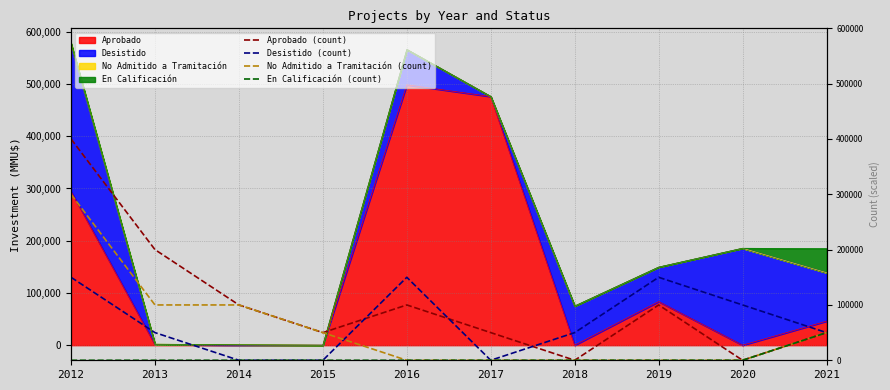

Which series has the widest spread of values?

Aprobado (count)